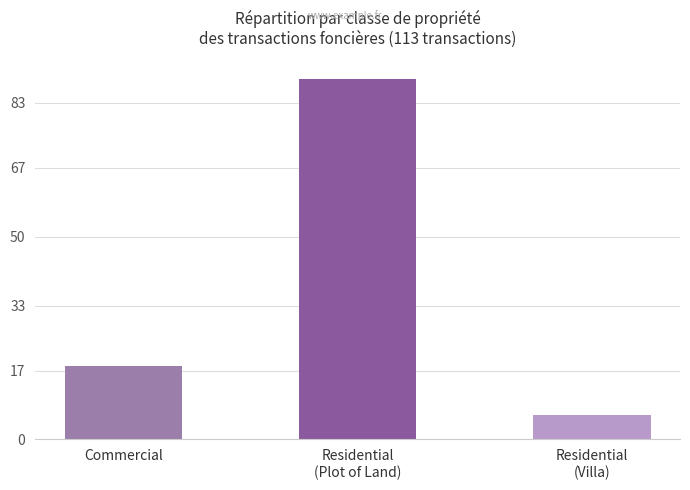

What is the difference between the maximum and minimum values?

83